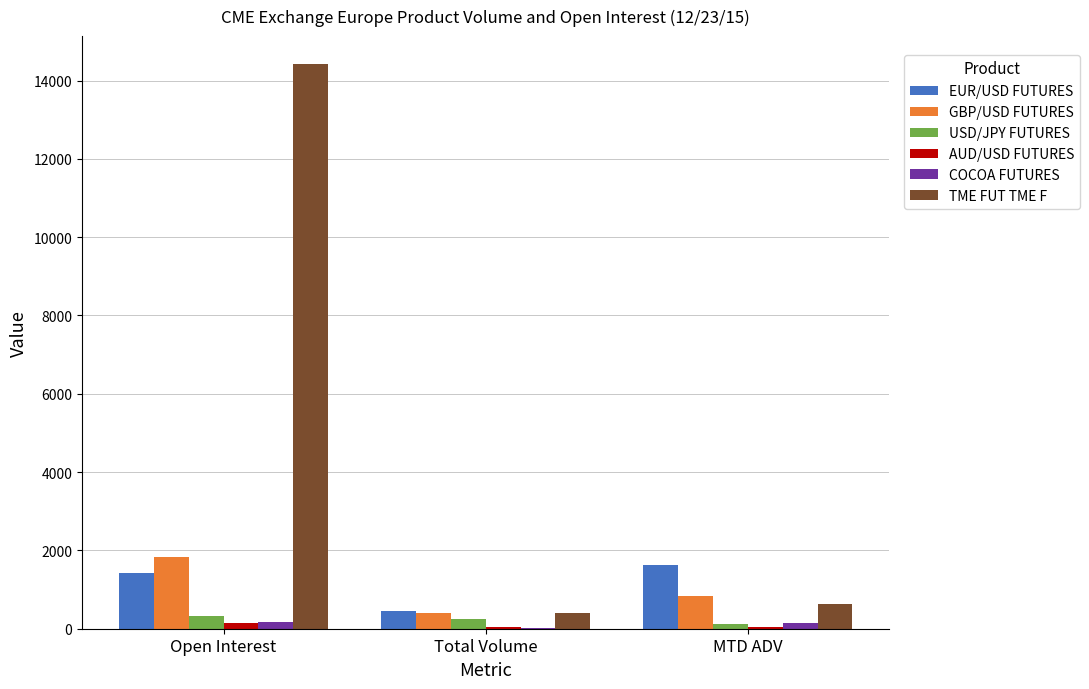

At which category does the chart reach its peak across all series?

Open Interest